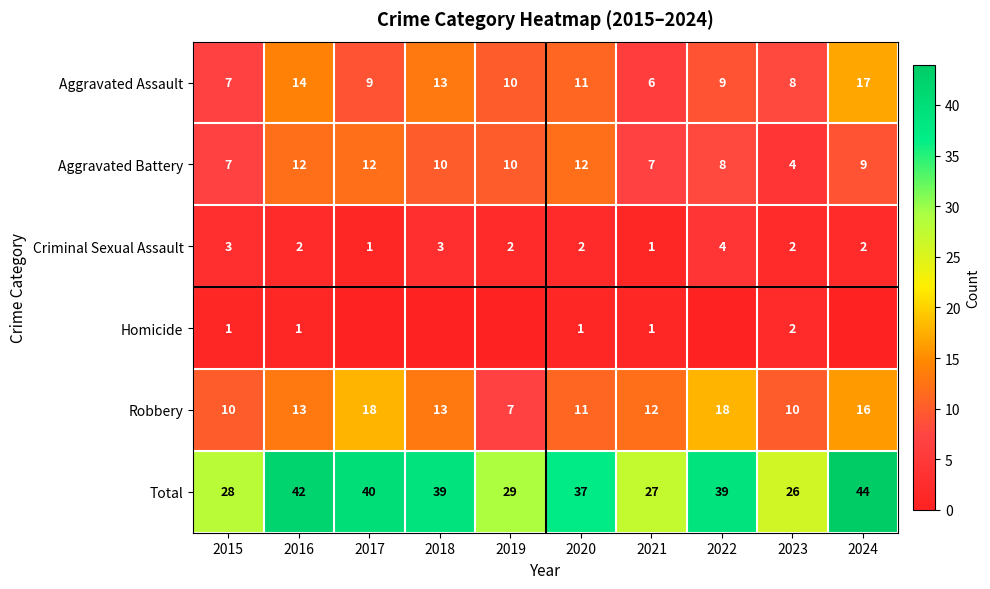

Is it true that Total equals 17 at 2019?

False